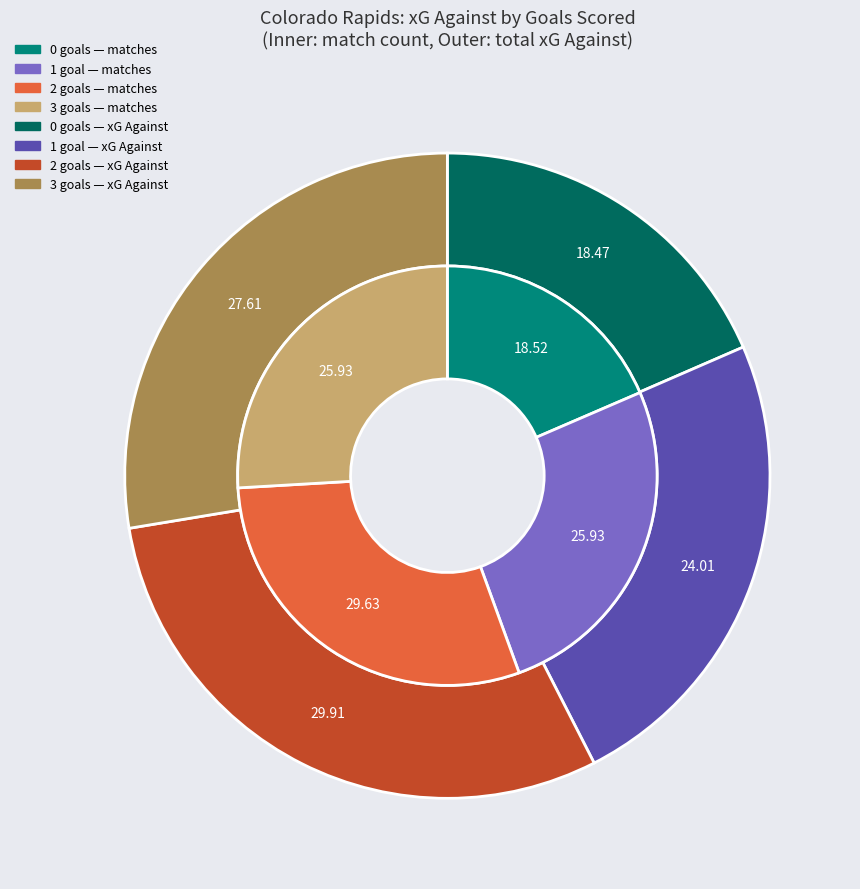

Is there any slice that represents more than half of the pie?

No